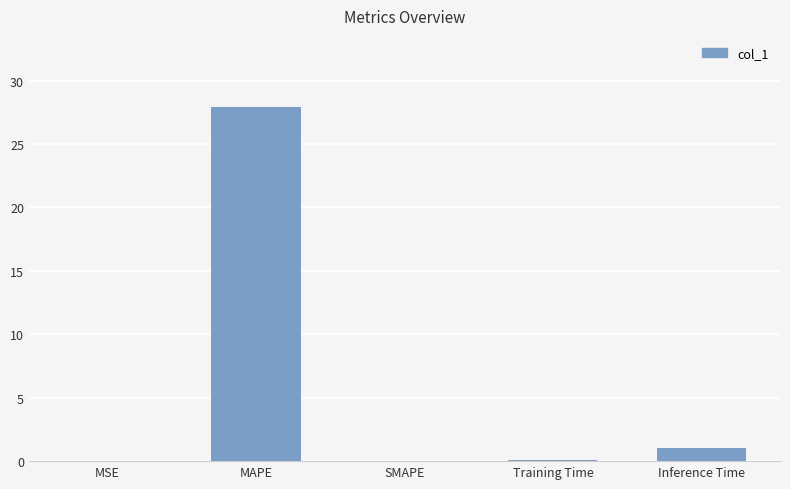

Between Training Time and Inference Time, which is larger?

Inference Time